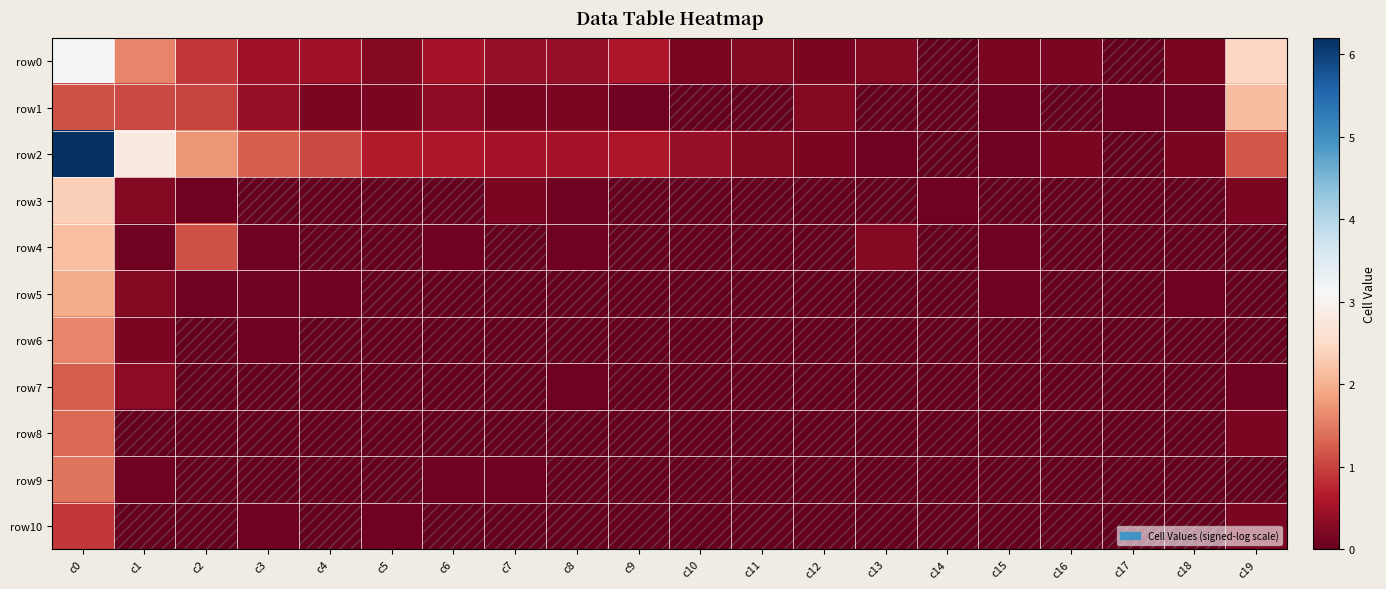

Which series has the largest range (max minus min)?

row2